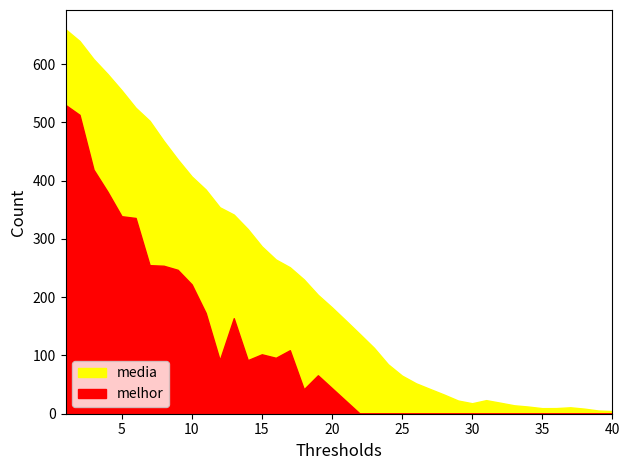

What is the average value of the media series?

226.3